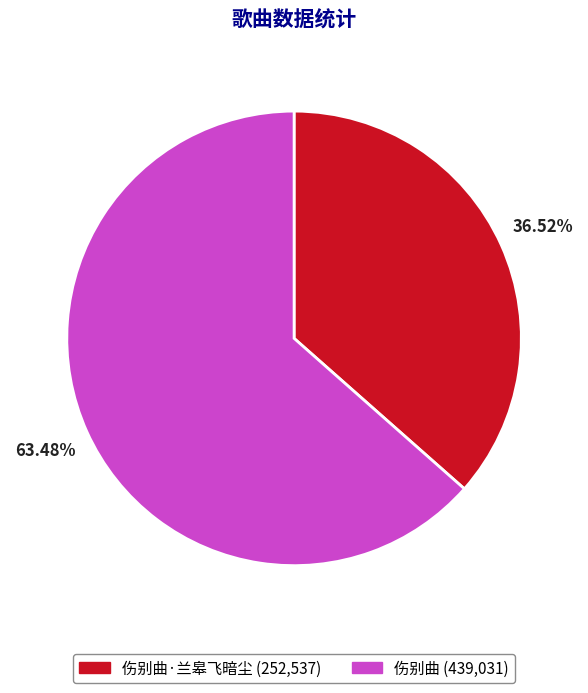

Count the number of slices in the pie.

2